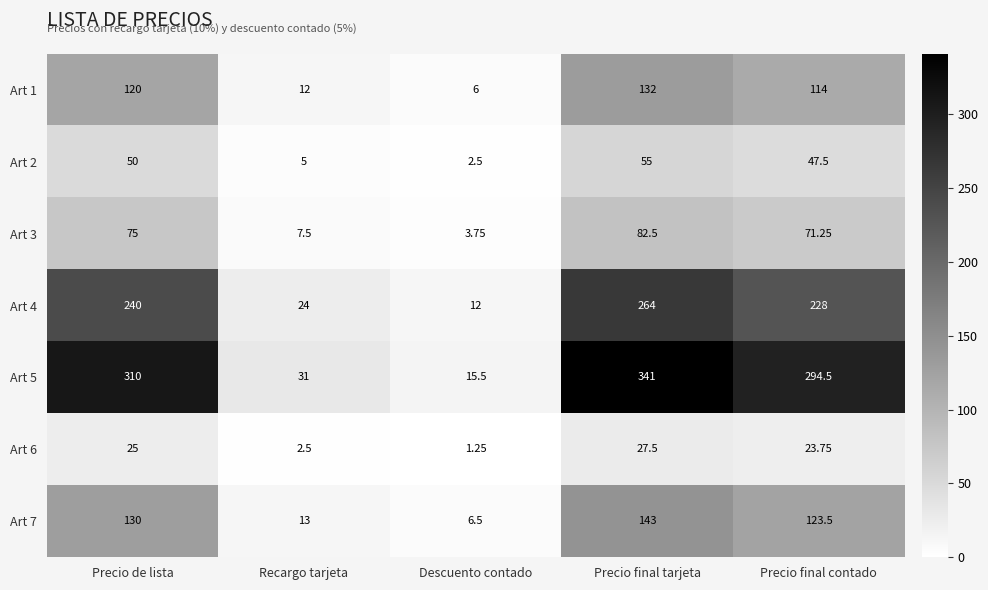

Which label corresponds to the largest value in the chart?

Precio final tarjeta